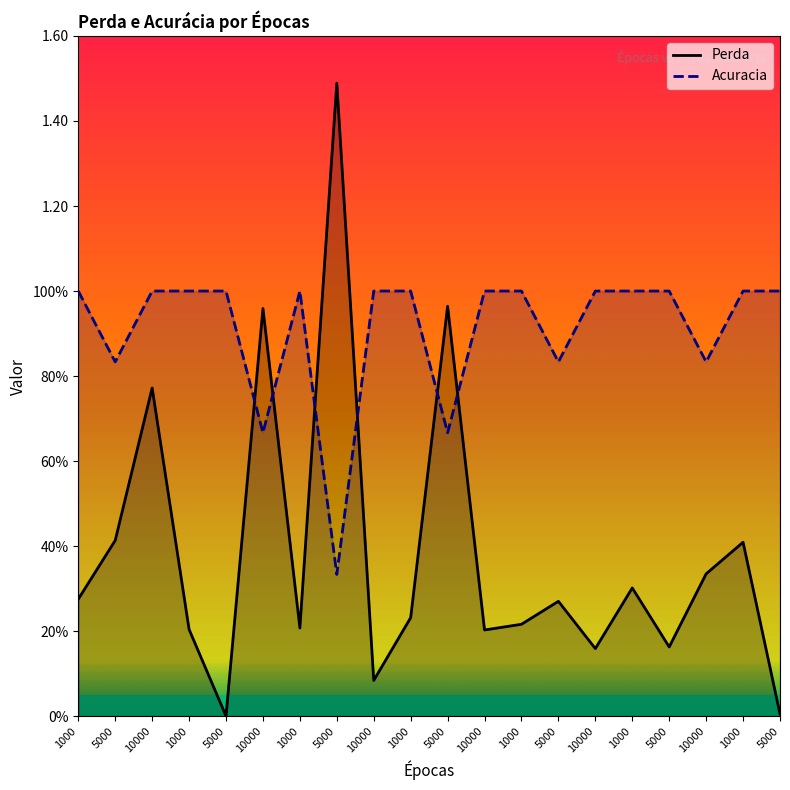

At which label is Perda closest to 0?

5000